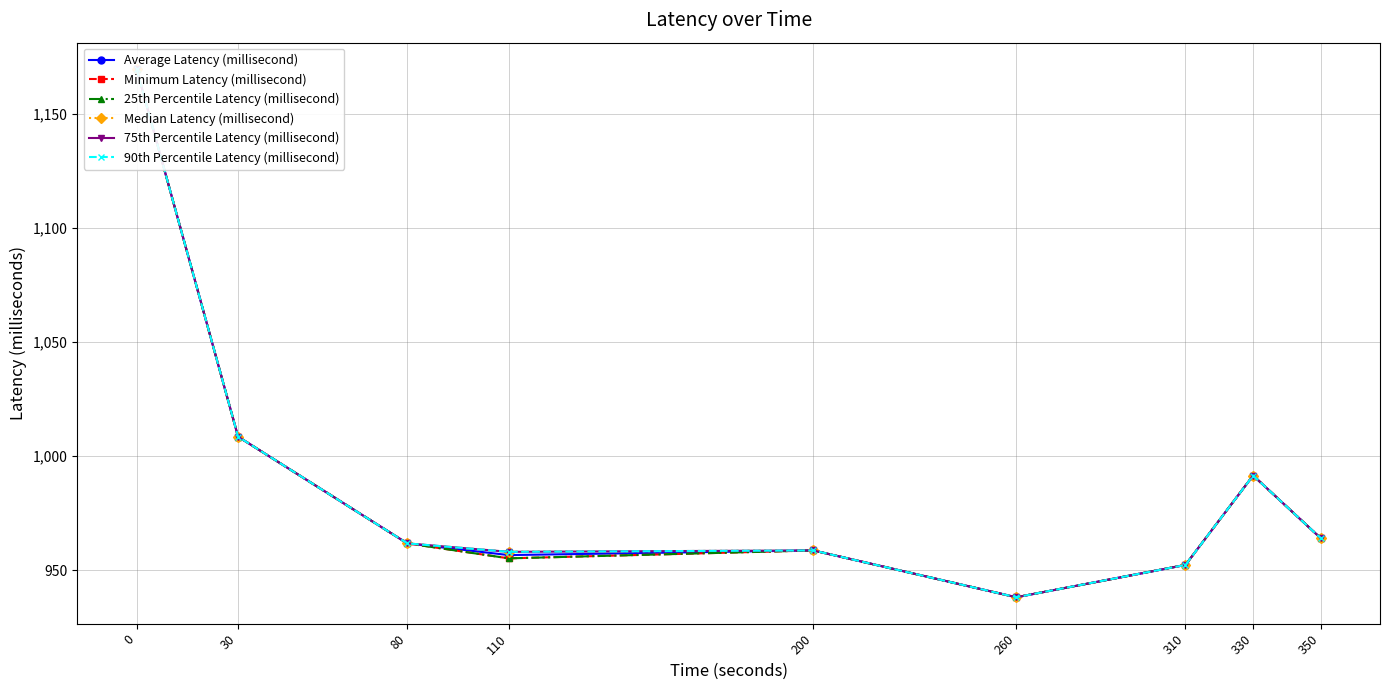

True or false: 90th Percentile Latency (millisecond) has a value of 1539.7 at 350.

False